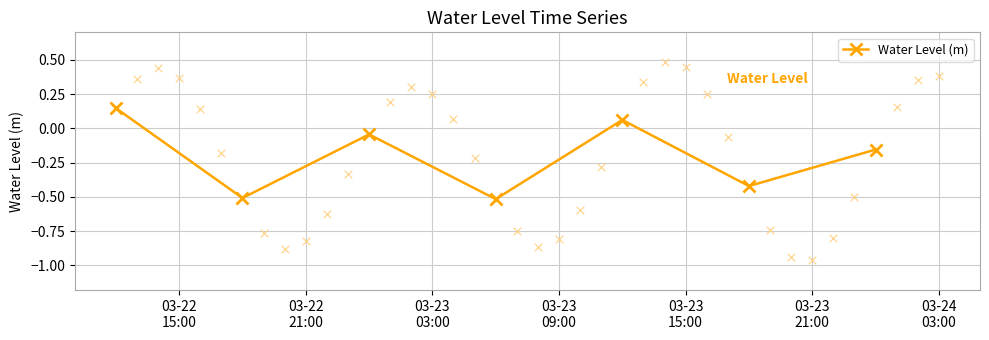

What is the value of the Water Level (m) point at the 4th from the left?

-0.5